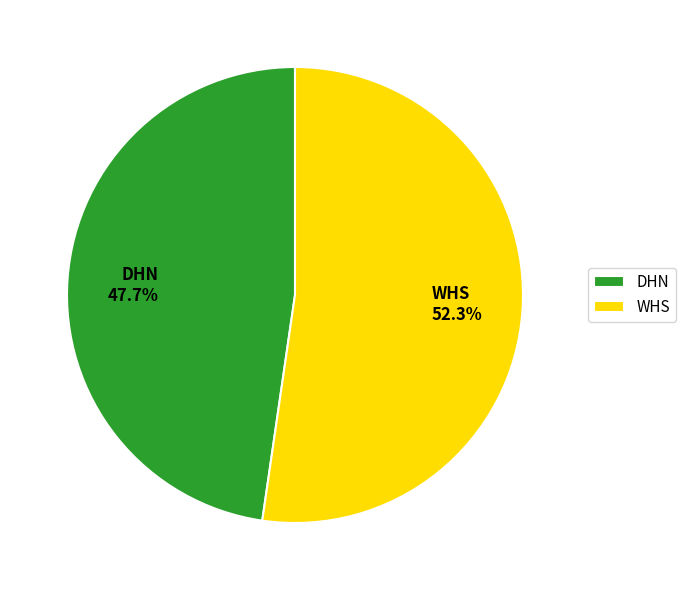

Is DHN the majority of the pie?

No